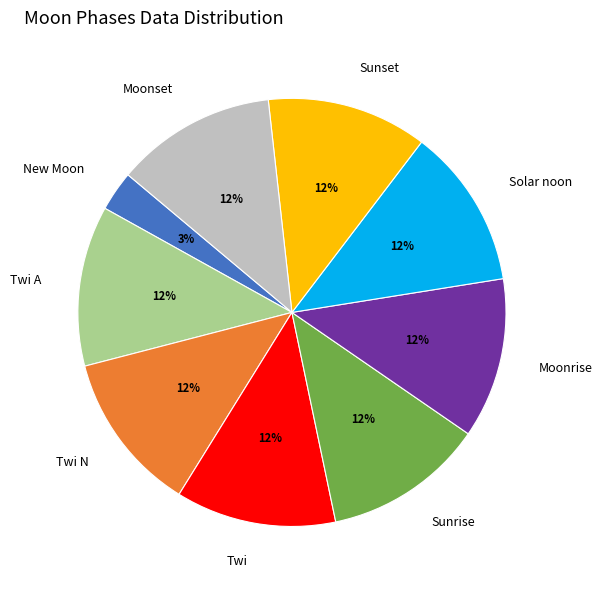

Does New Moon account for over 50% of the chart?

No